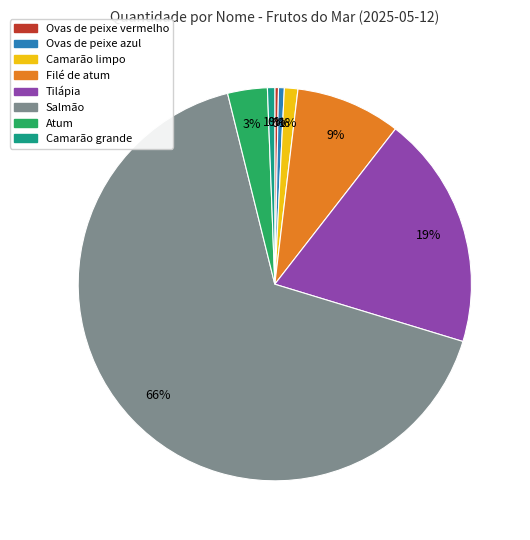

Is the sum of Tilápia and Atum greater than half?

No